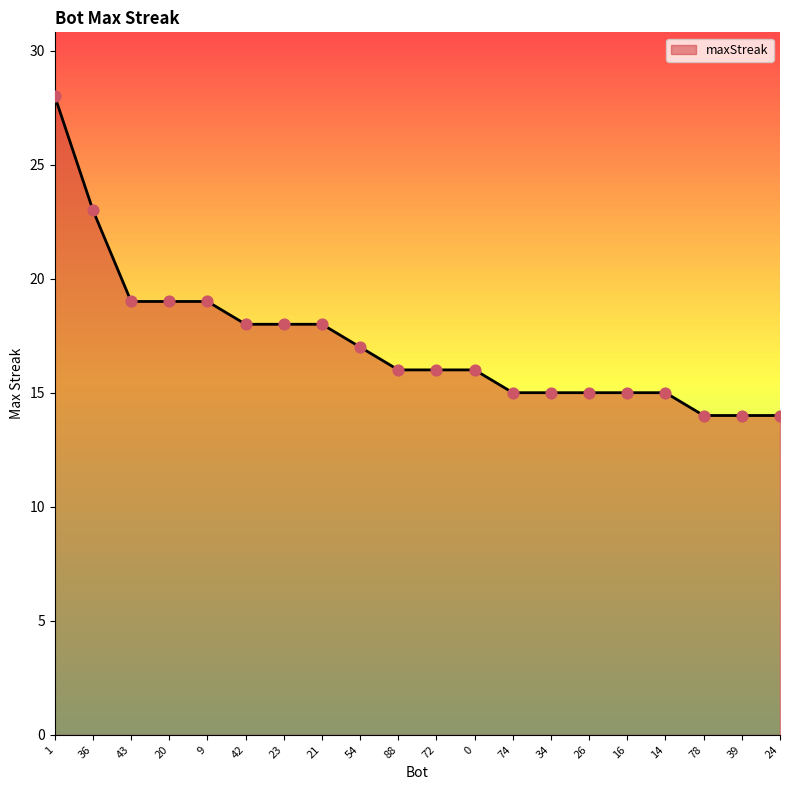

Approximately how many times larger is the value at 20 compared to 16?

1.3